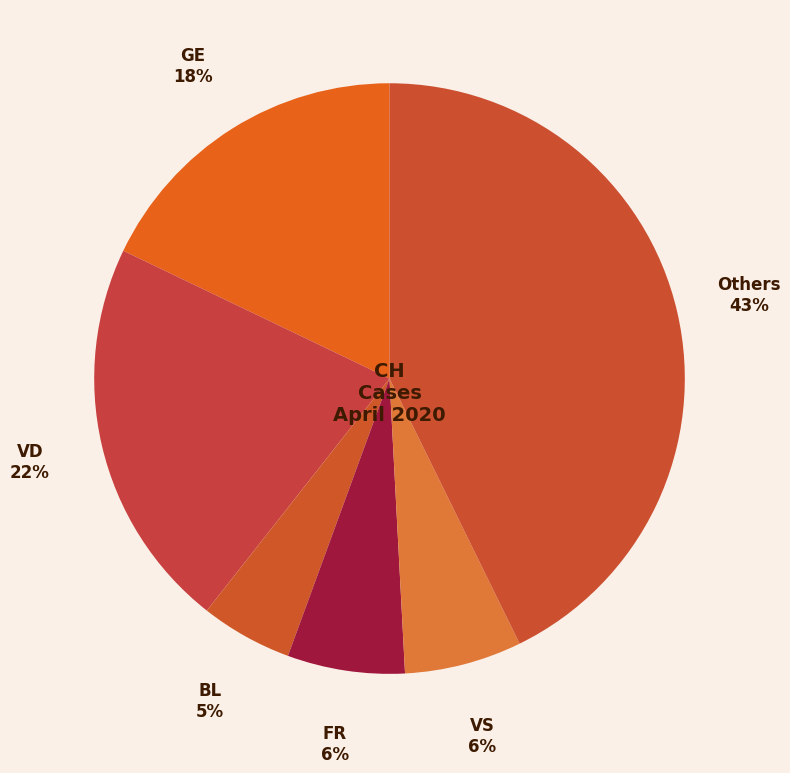

The FR slice represents 20% of the pie. True or false?

False